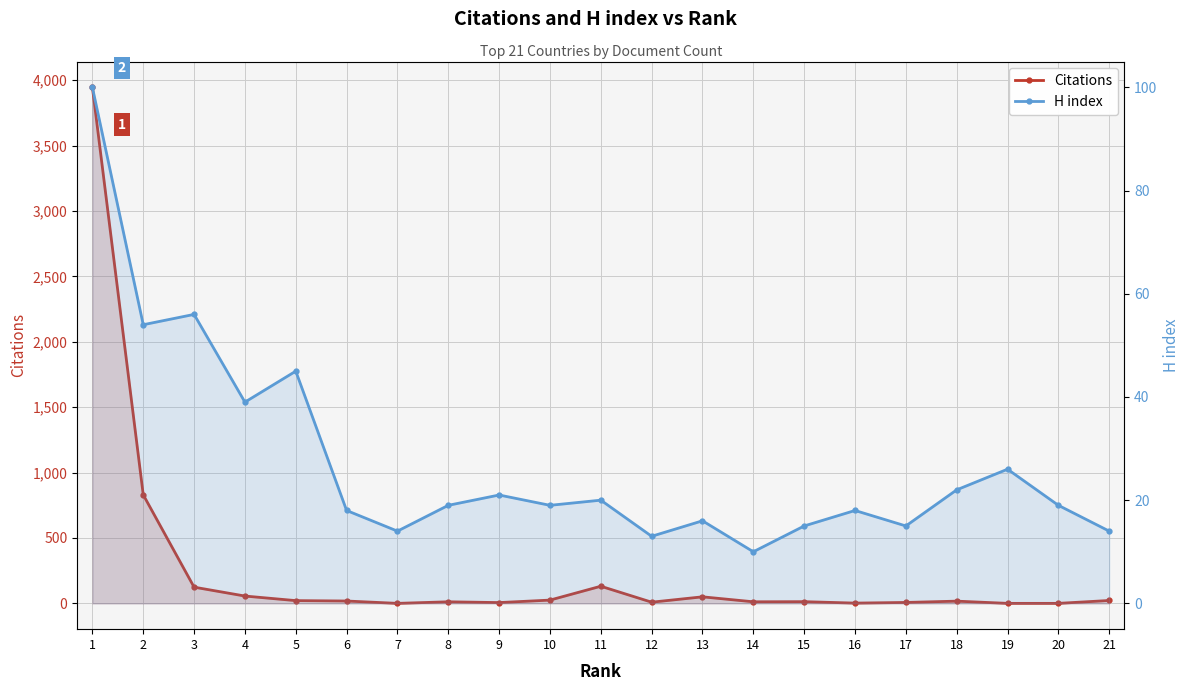

Which category has the lowest value in the Citations series?

7